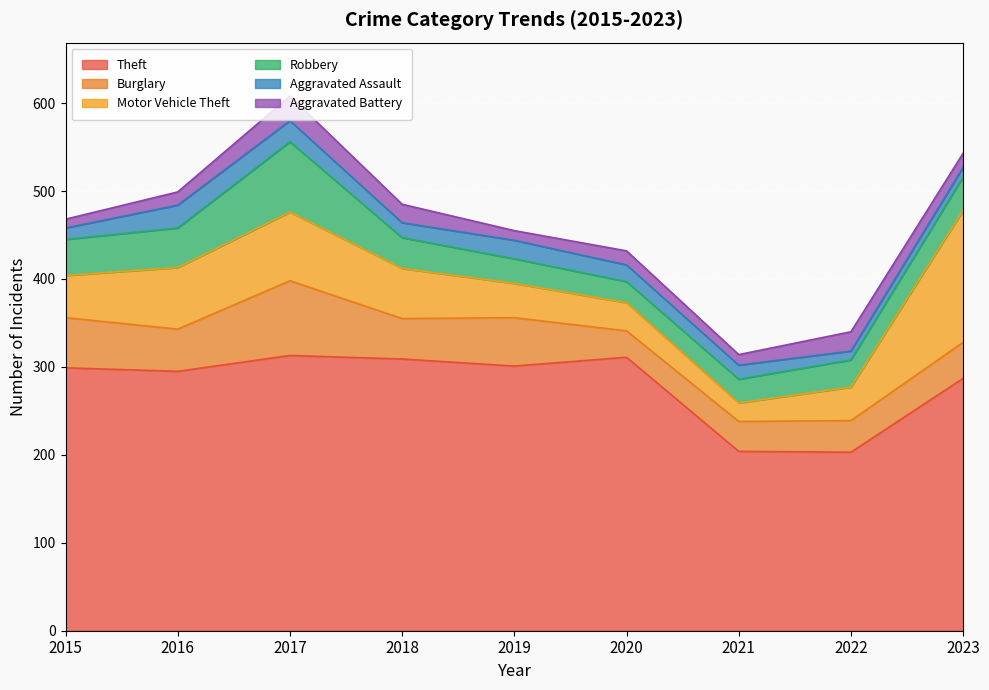

Which series changed the most between 2022 and 2023?

Motor Vehicle Theft